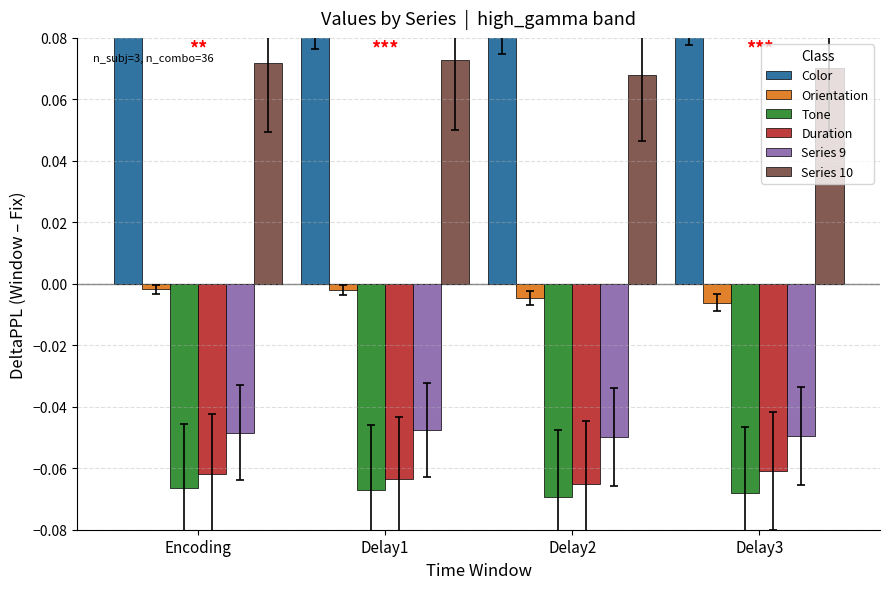

Rank the series at Encoding from highest to lowest value.

Color, Series 10, Orientation, Series 9, Duration, Tone